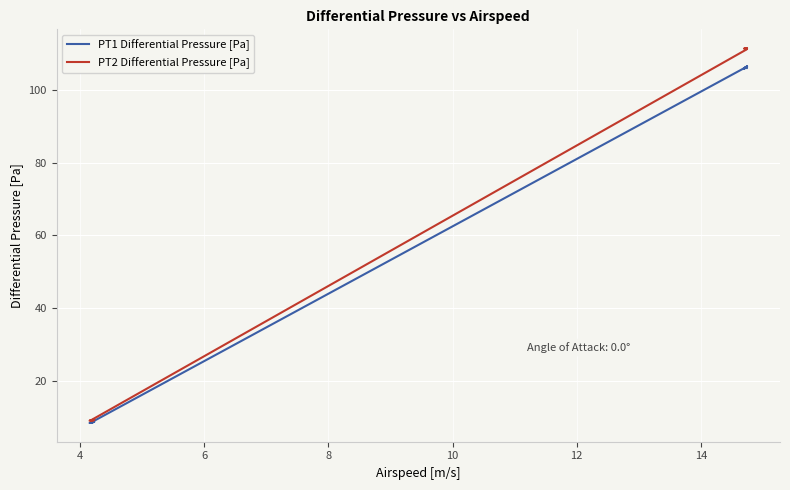

True or false: PT2 Differential Pressure [Pa] and PT1 Differential Pressure [Pa] cross at least once.

False